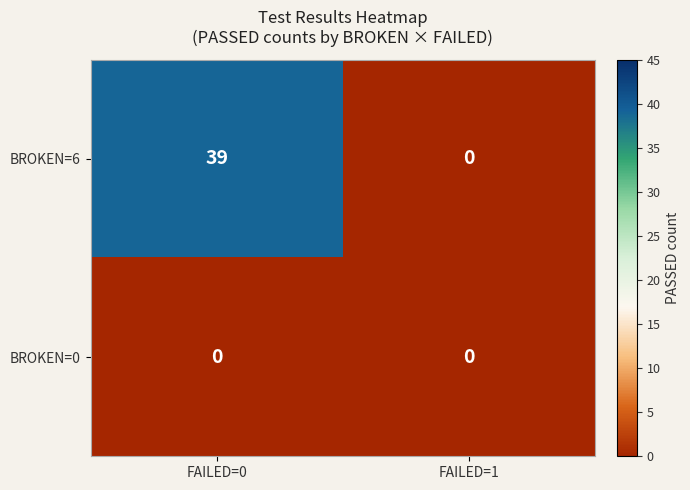

Which series has the widest spread of values?

BROKEN=6